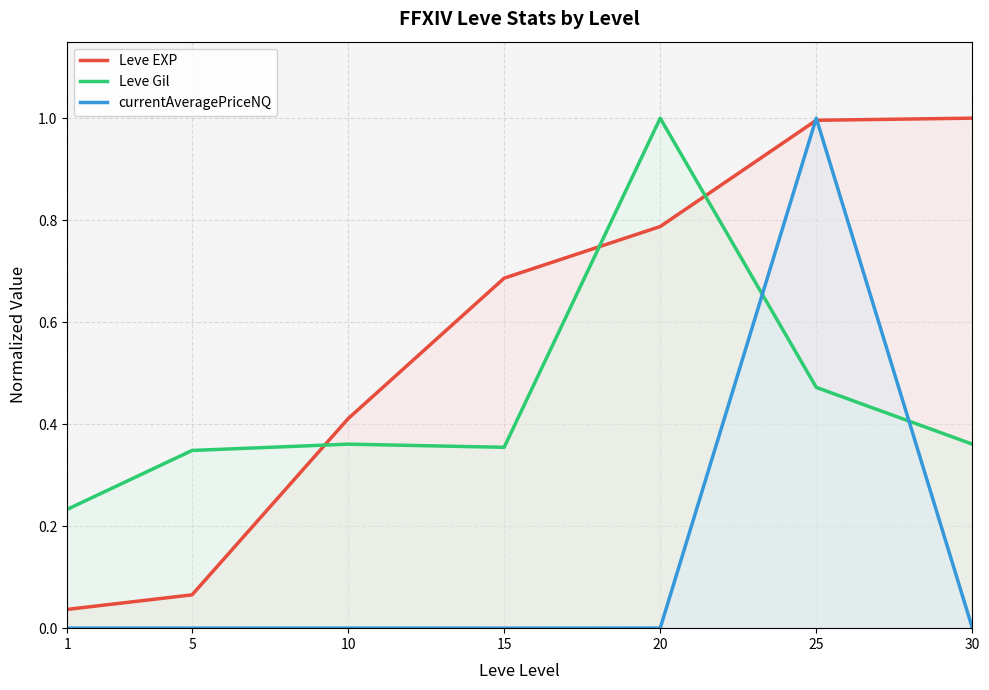

Where do currentAveragePriceNQ and Leve EXP first cross each other?

20 and 25